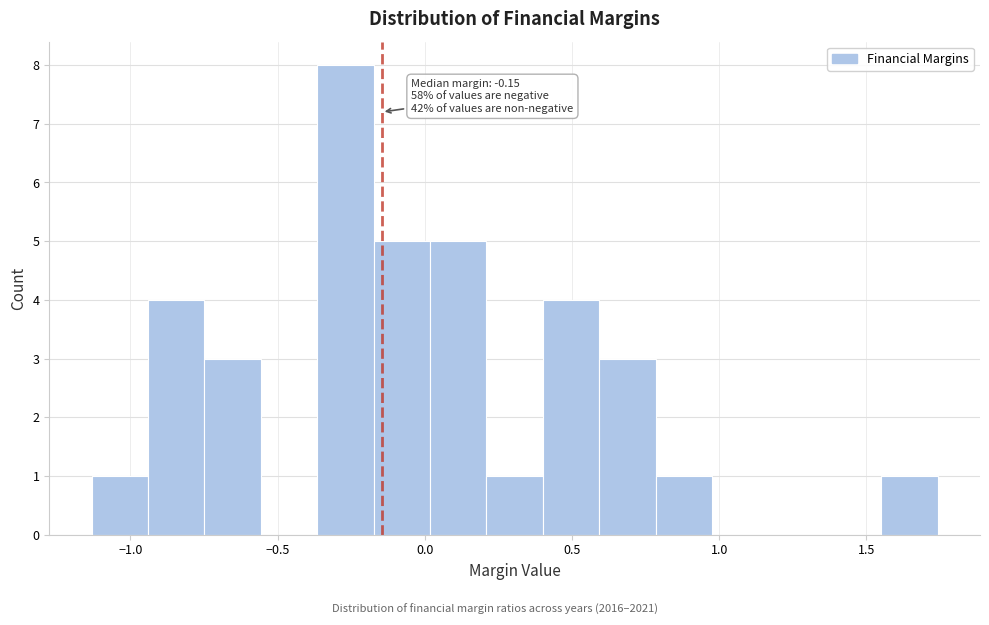

Read against the x-axis, roughly where is the centre of the tallest bar?

-0.25